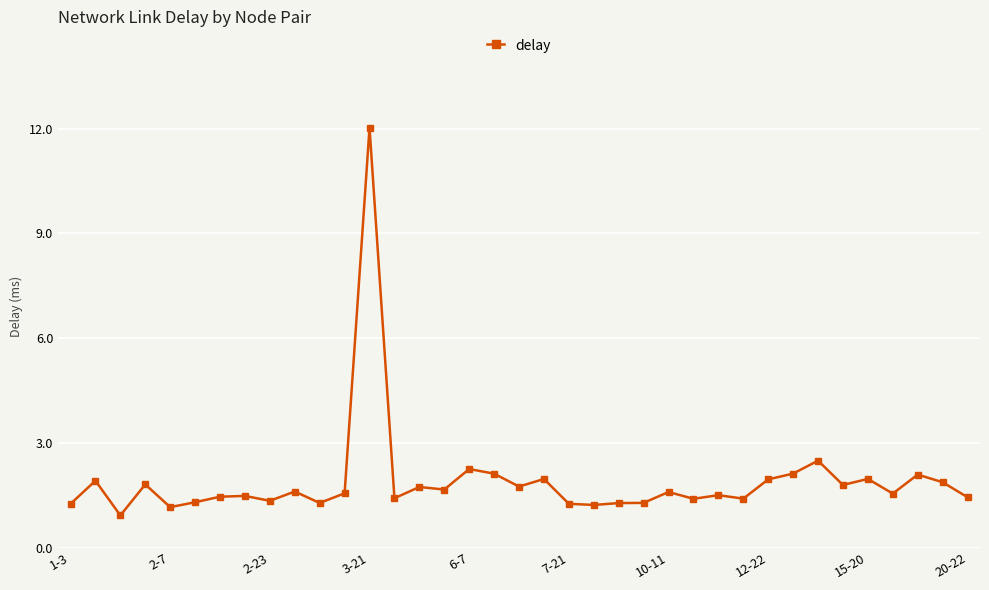

True or false: the data has more than 2 interior local peaks.

True